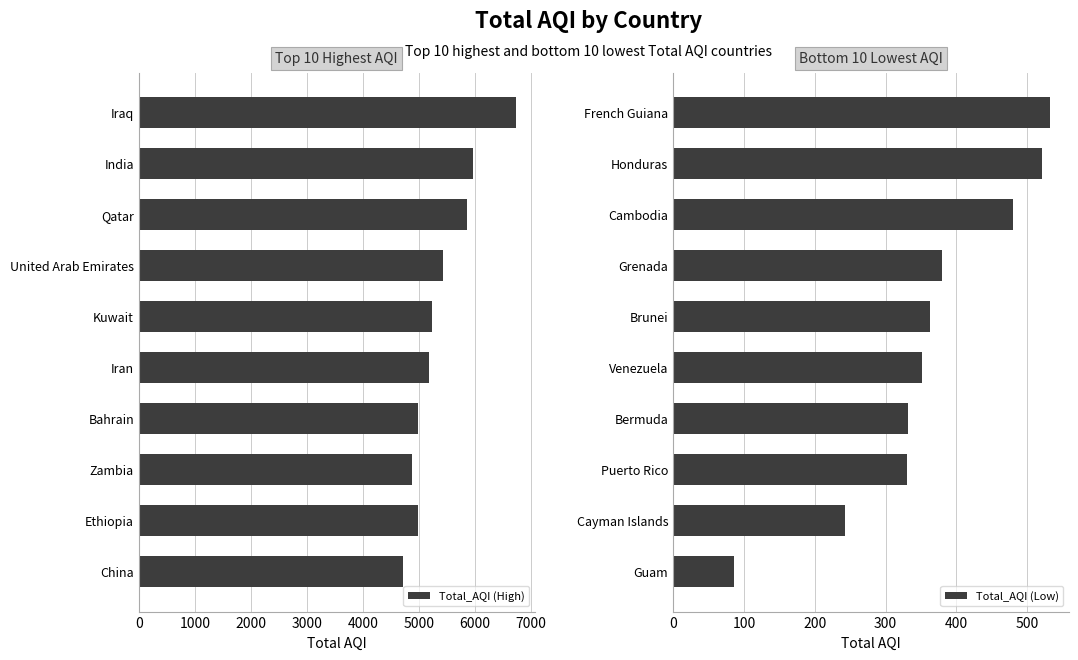

What is the difference between the second highest and second lowest values in the Total_AQI (High) series?

1093